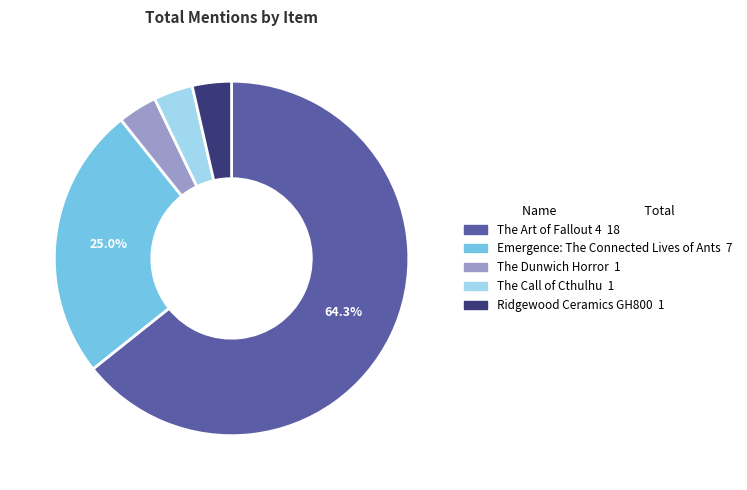

Is the sum of The Art of Fallout 4 and The Dunwich Horror greater than half?

Yes